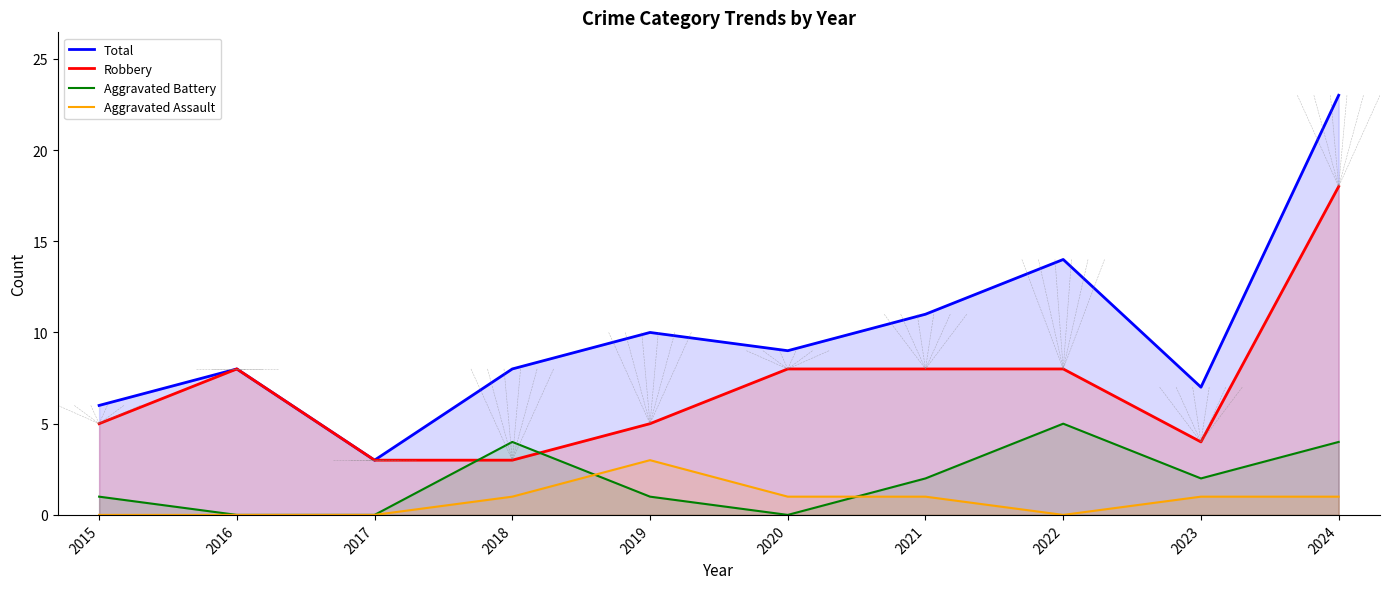

Where is the first local maximum for Total?

2016